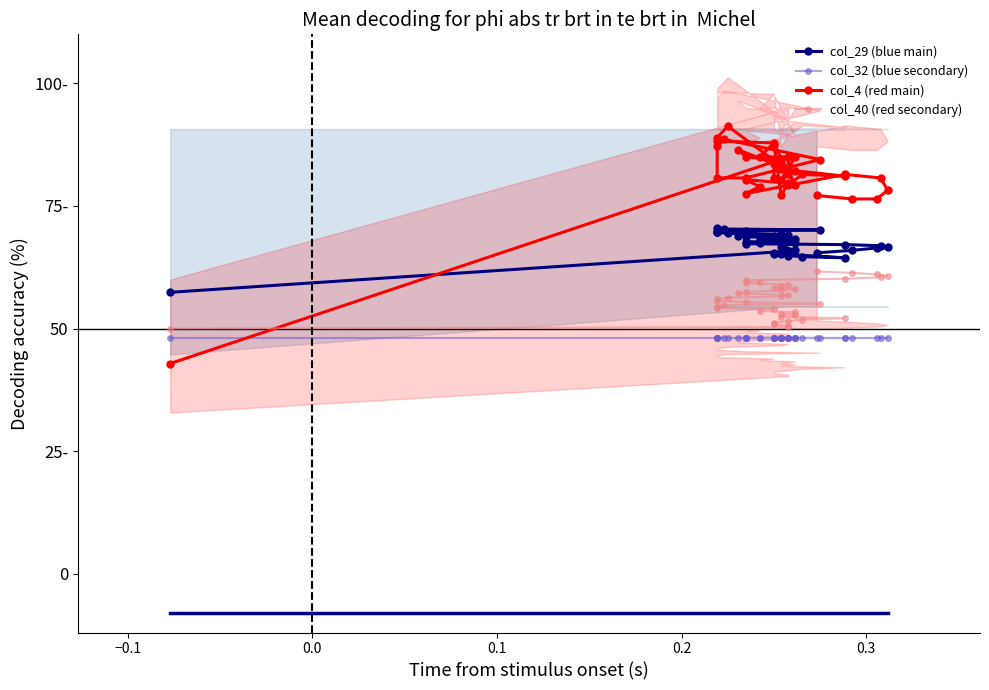

Rank the series by their average value, from highest to lowest.

col_4 (red main), col_29 (blue main), col_40 (red secondary), col_32 (blue secondary)